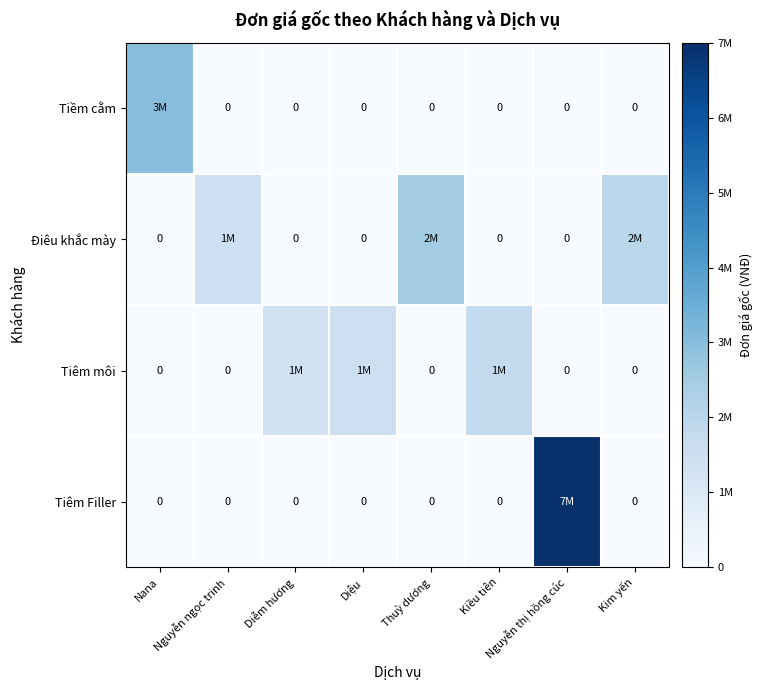

Rank the categories by Điêu khắc mày value from lowest to highest.

Nana, Diễm hương, Diệu, Kiều tiên, Nguyễn thị hồng cúc, Nguyễn ngọc trinh, Kim yến, Thuỳ dương